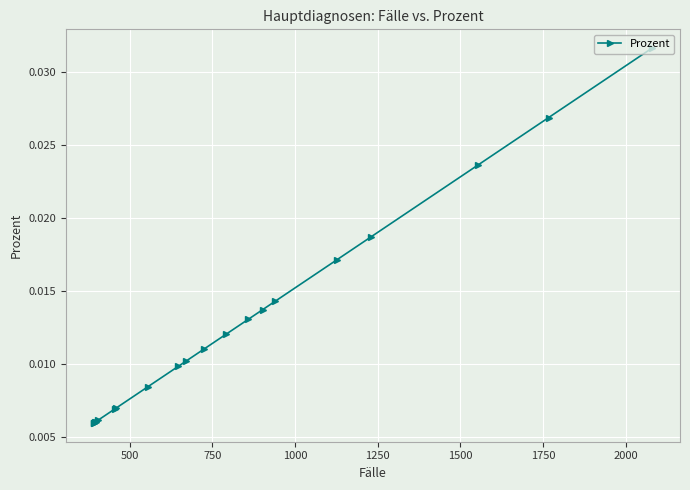

True or false: there are more than 1 points higher than both neighbors.

False